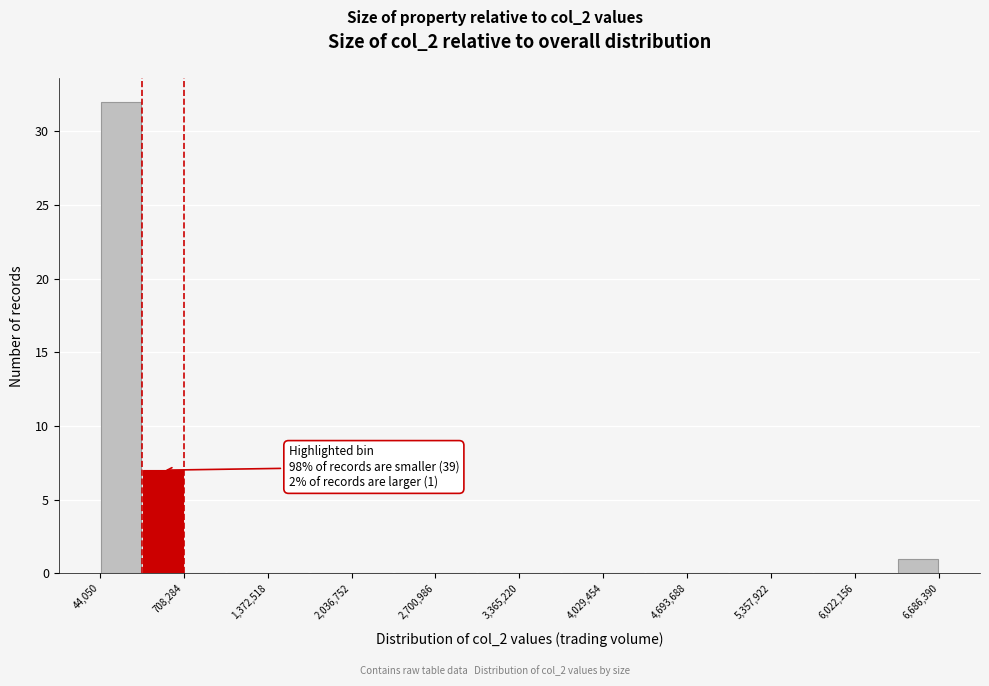

Read against the x-axis, roughly where is the centre of the tallest bar?

200000